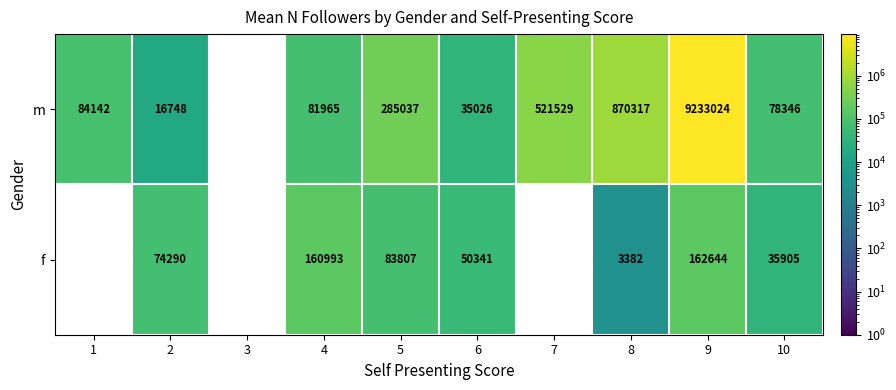

At 9, list the series in order from smallest to largest.

f, m